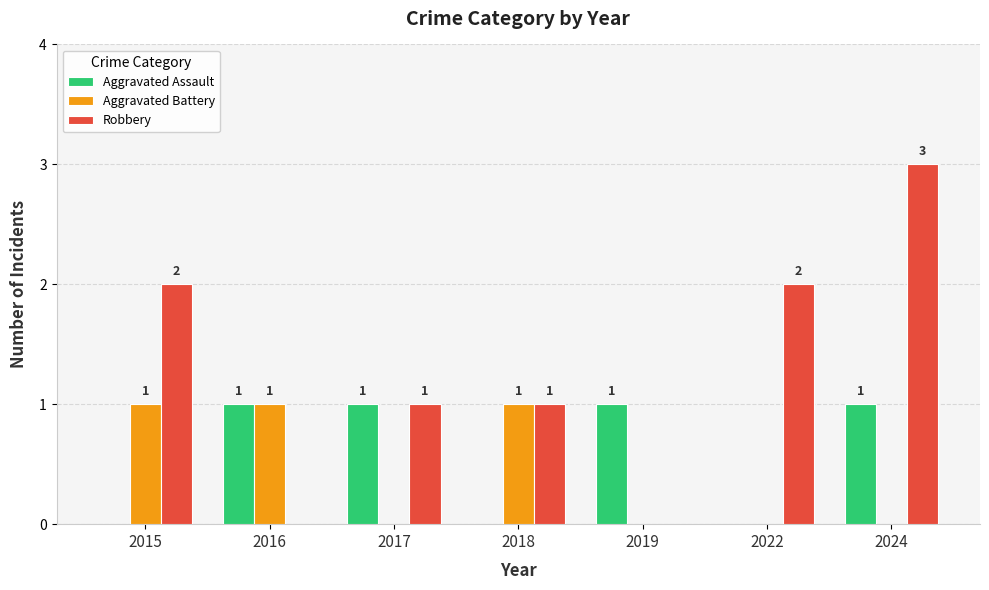

The value of Aggravated Assault at 2022 is 0. True or false?

True